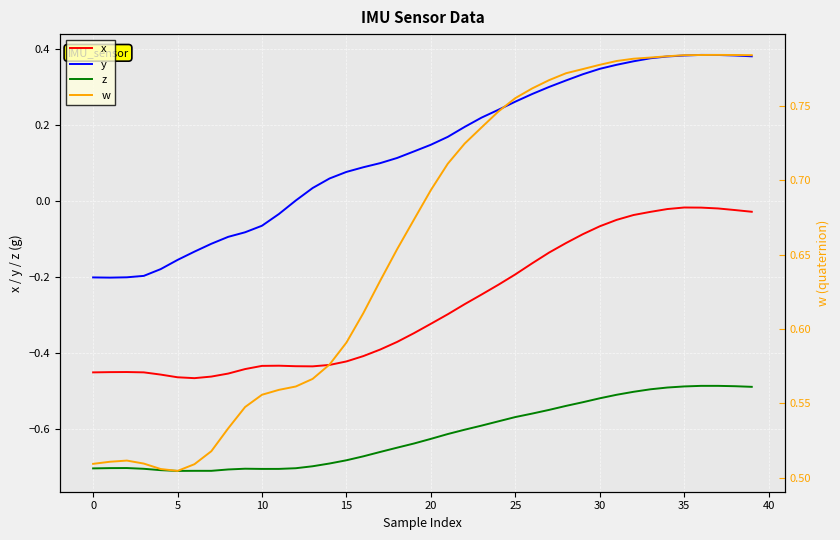

What is the average value of the z series?

-0.6